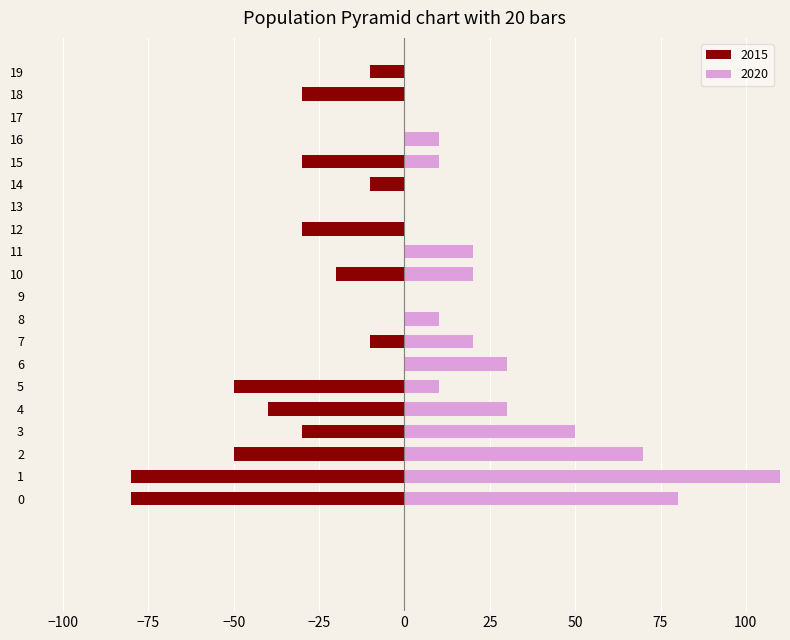

True or false: 2015 has a value of 45 at 11.

False